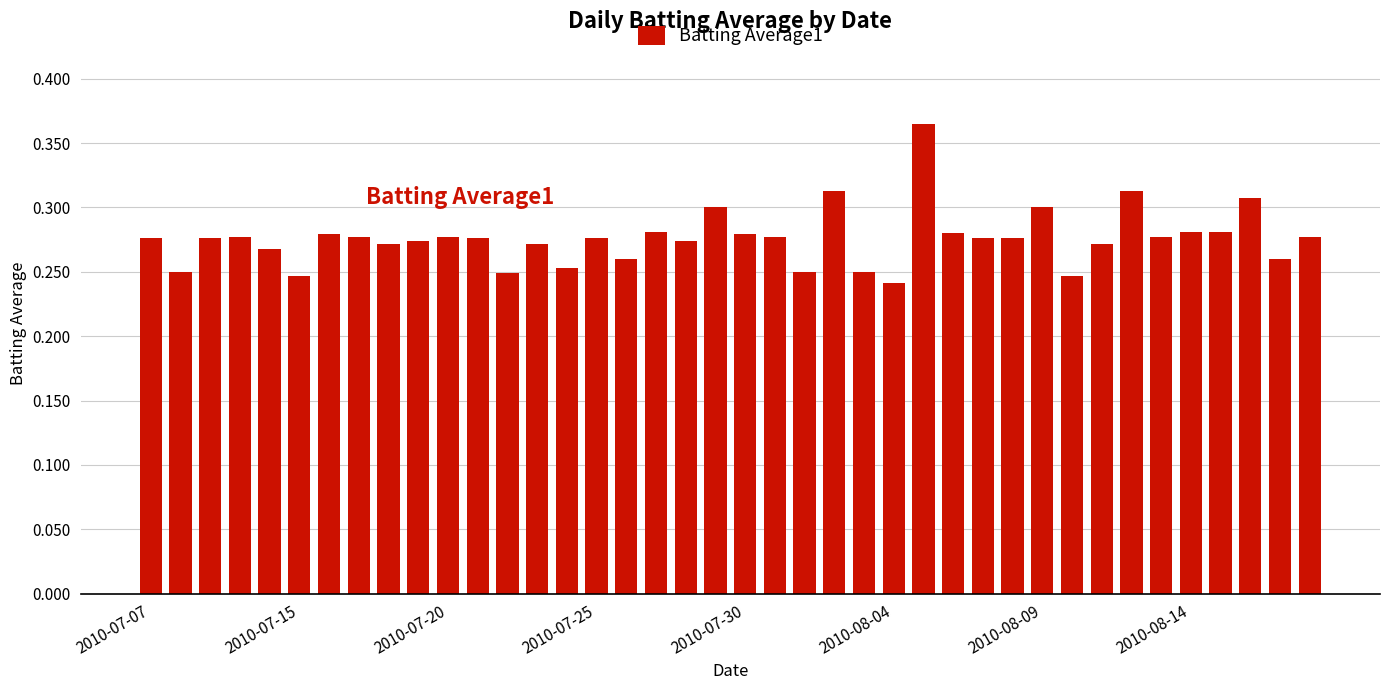

Count the values in the range 0 to 1.

40